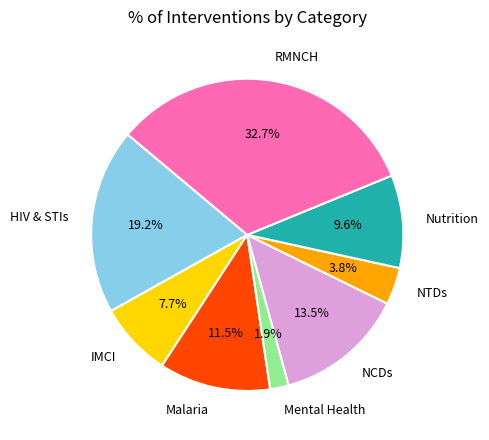

To the nearest percent, what portion does HIV & STIs represent?

19%